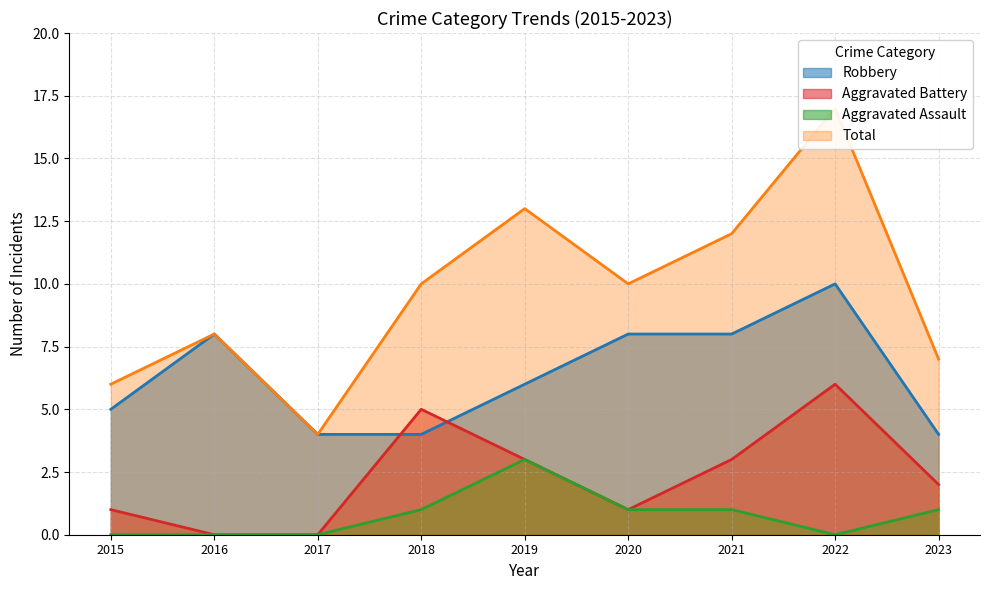

The value of Aggravated Battery at 2022 is 10. True or false?

False